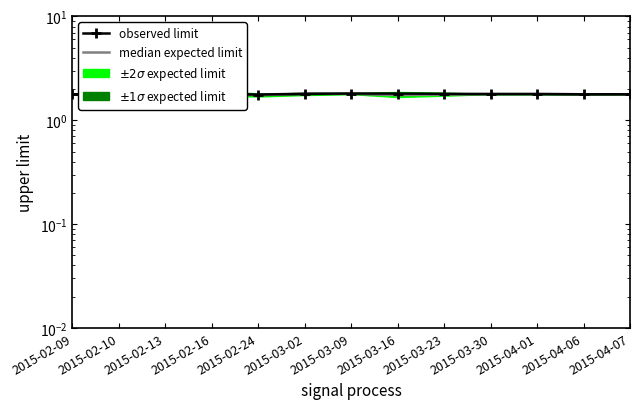

What is the total value across all series at 2015-02-10?

3.5